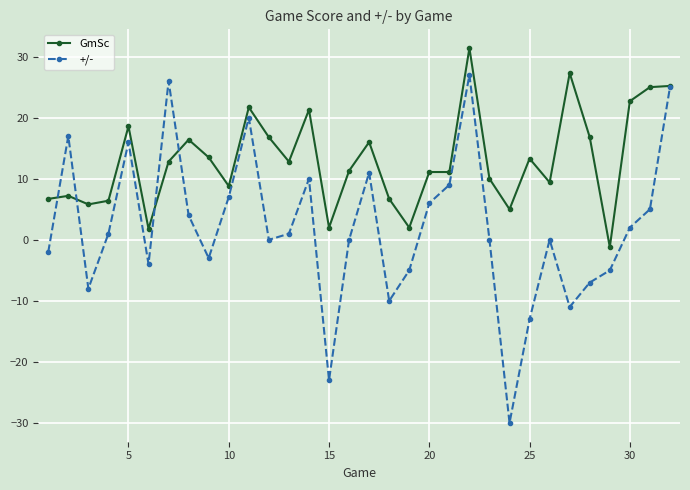

What is the maximum value shown in the chart?

31.4